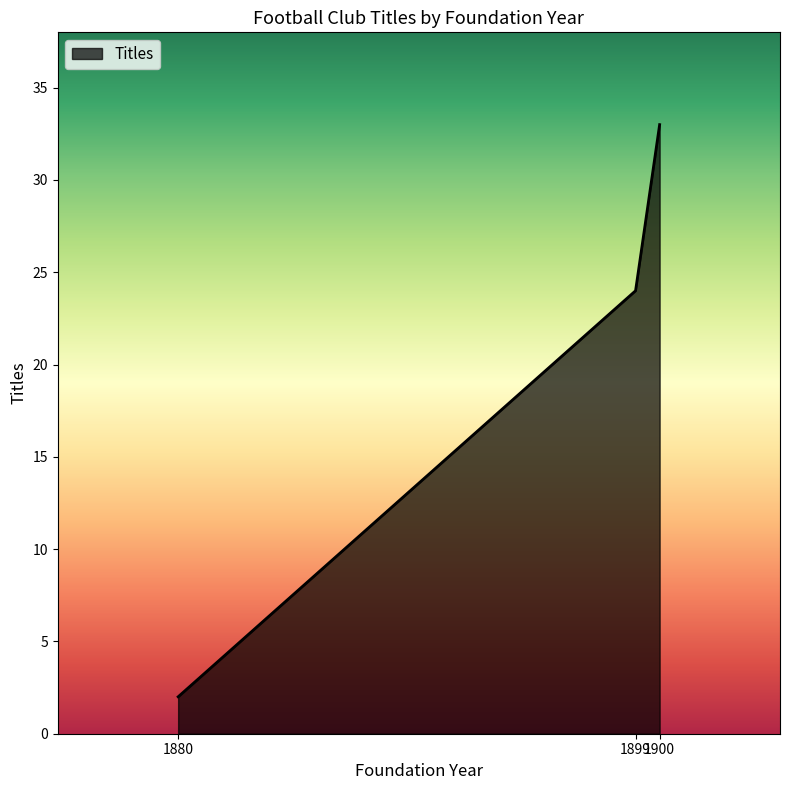

What is the approximate value at 1900, to the nearest 5?

35